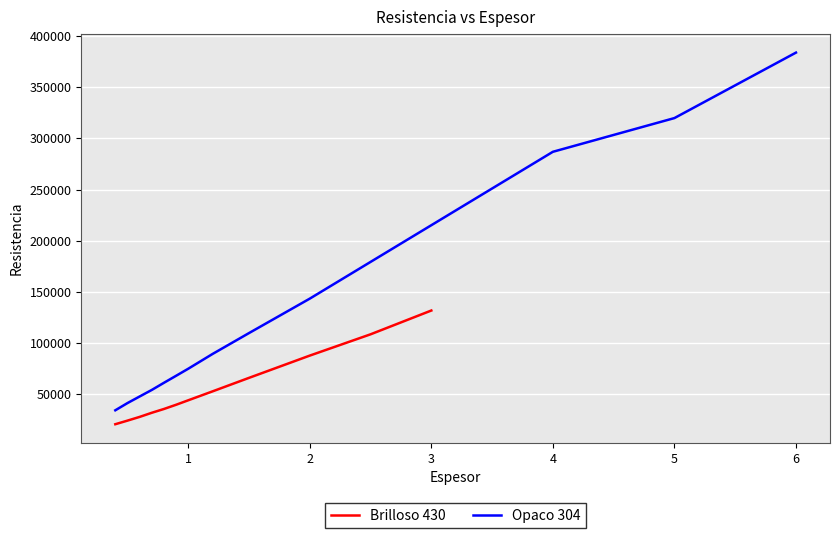

True or false: the data shows 46935 at 0.4.

False